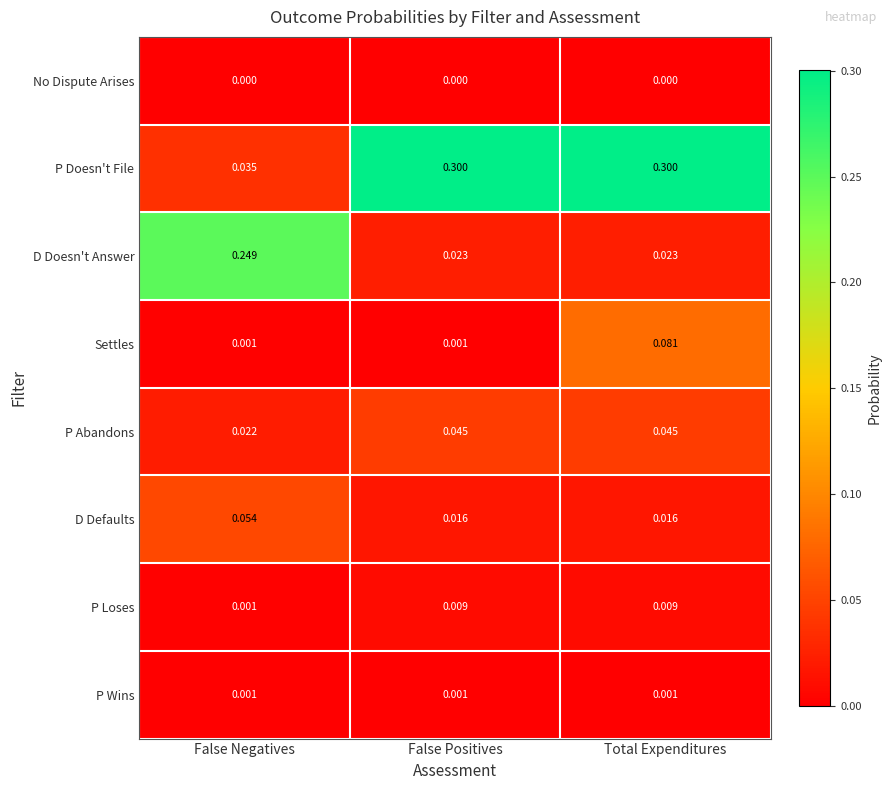

Which series has the largest total across all categories?

P Doesn't File